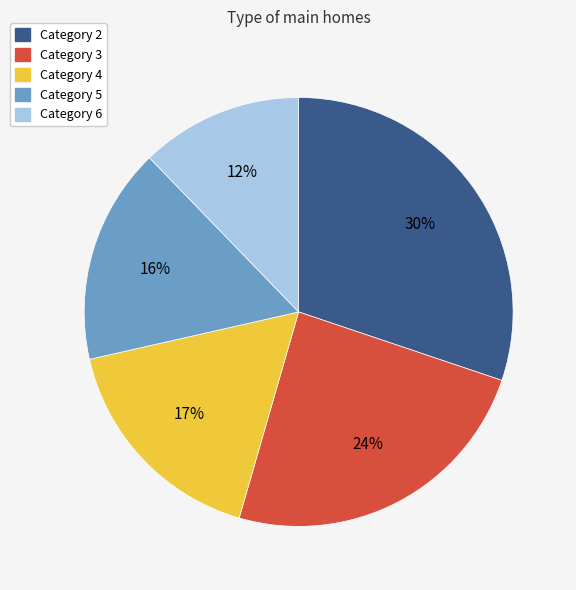

Does any single category account for the majority?

No